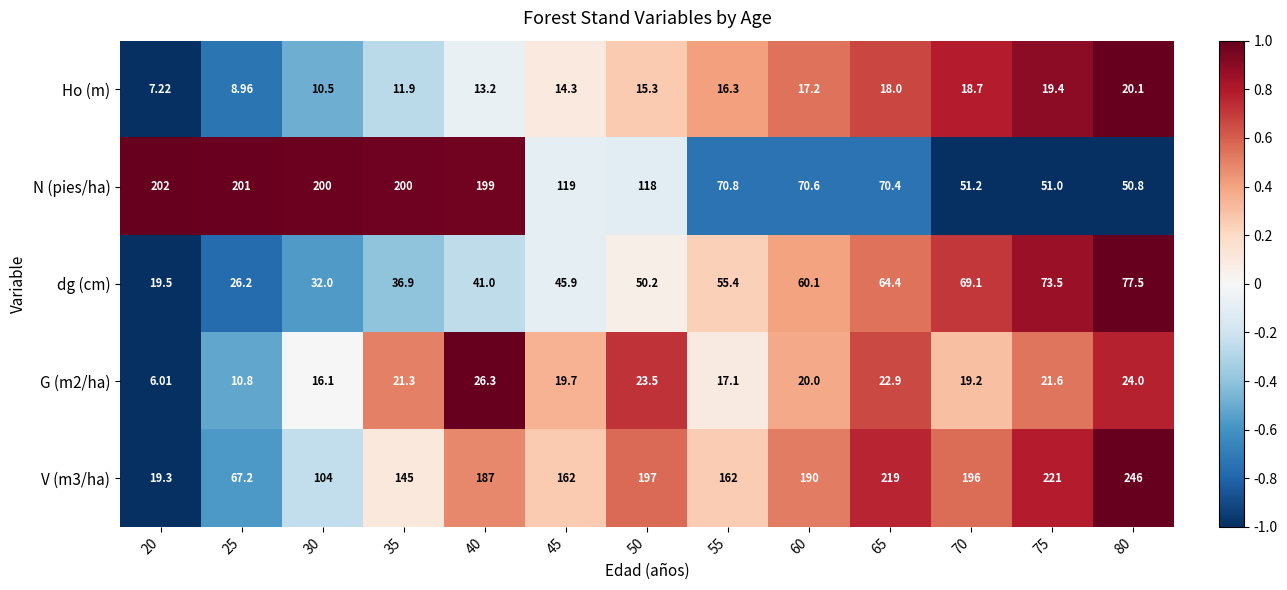

Is the value of dg (cm) at 80 greater than the value of G (m2/ha) at 20?

Yes